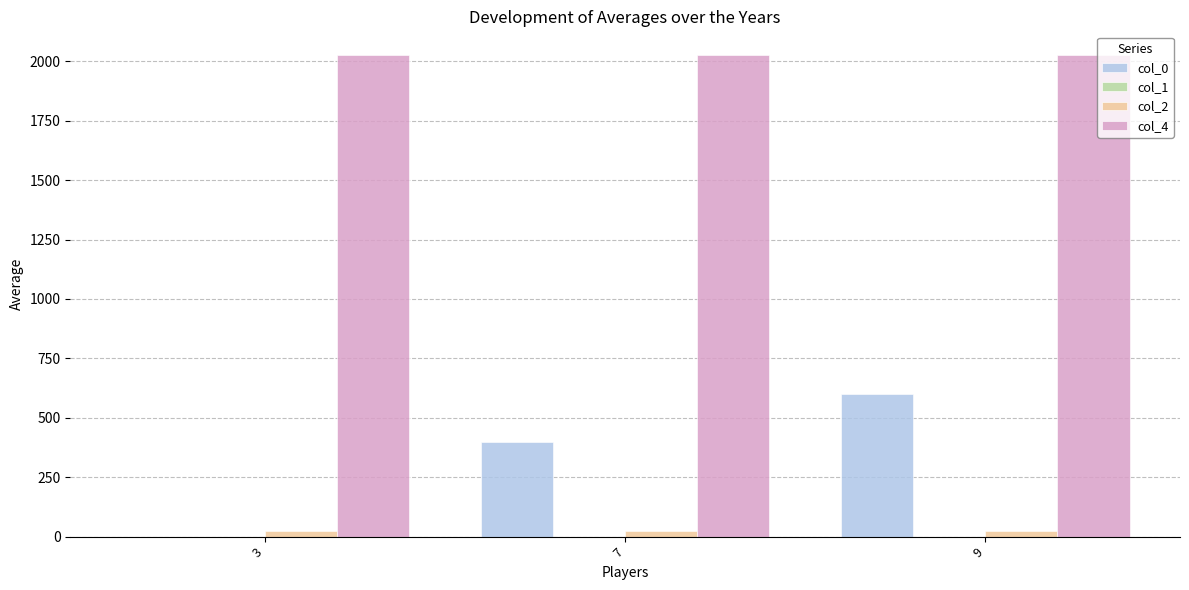

How many groups of bars are there?

3